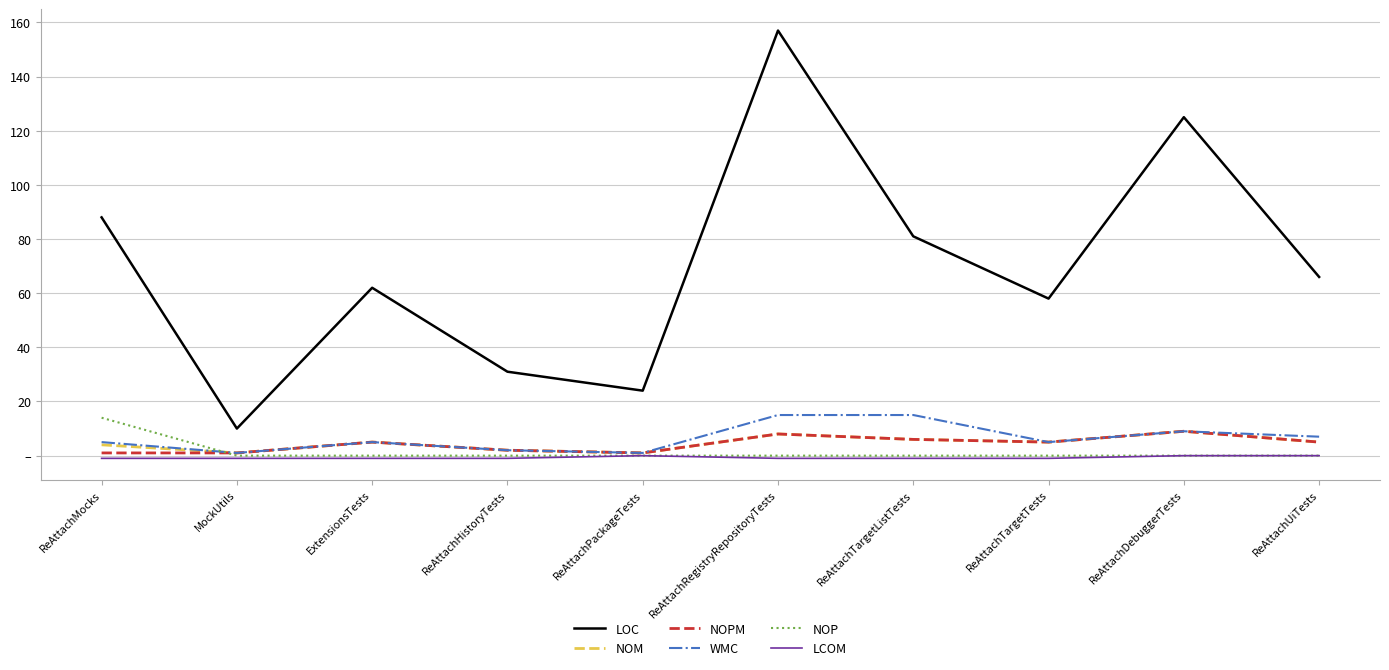

What are all the series names shown in the legend?

LOC, NOM, NOPM, WMC, NOP, LCOM